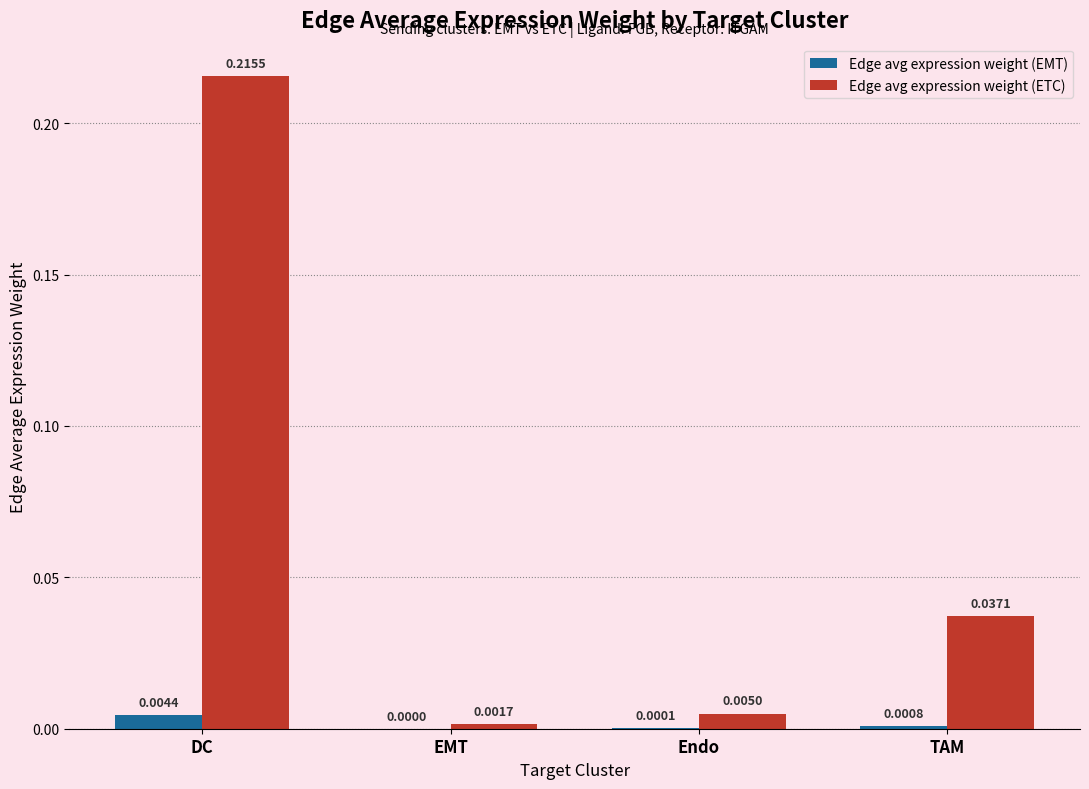

Which series has the widest spread of values?

Edge avg expression weight (ETC)